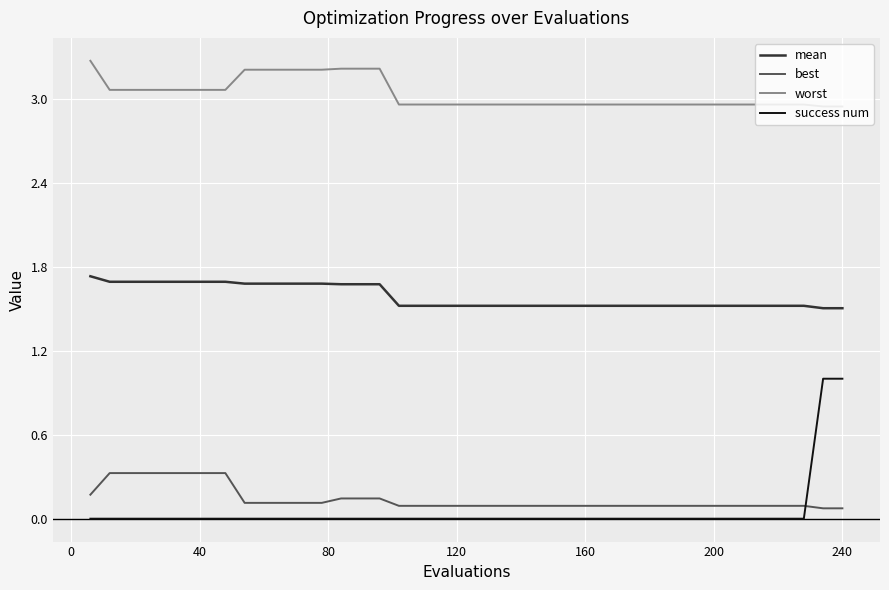

At how many categories does at least one series exceed 2?

40